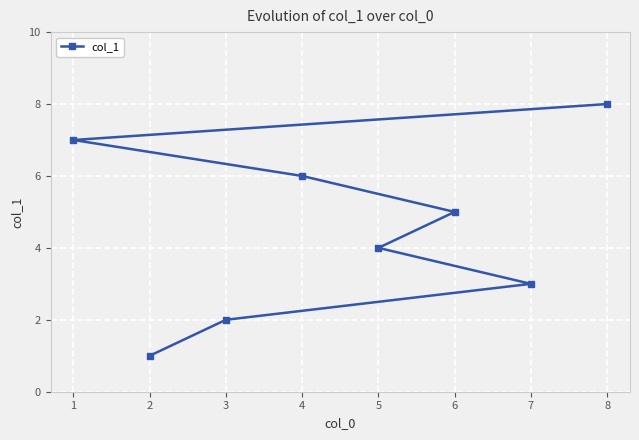

Count the number of categories in the chart.

8